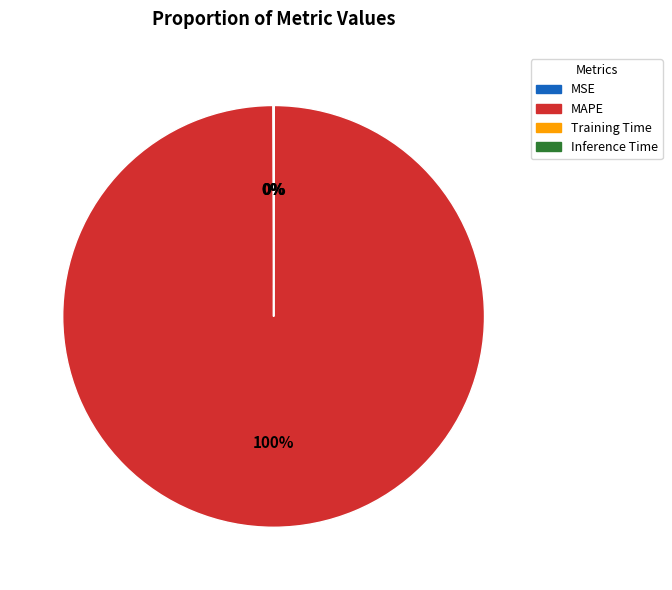

What percentage is the MAPE slice, to the nearest percent?

100%